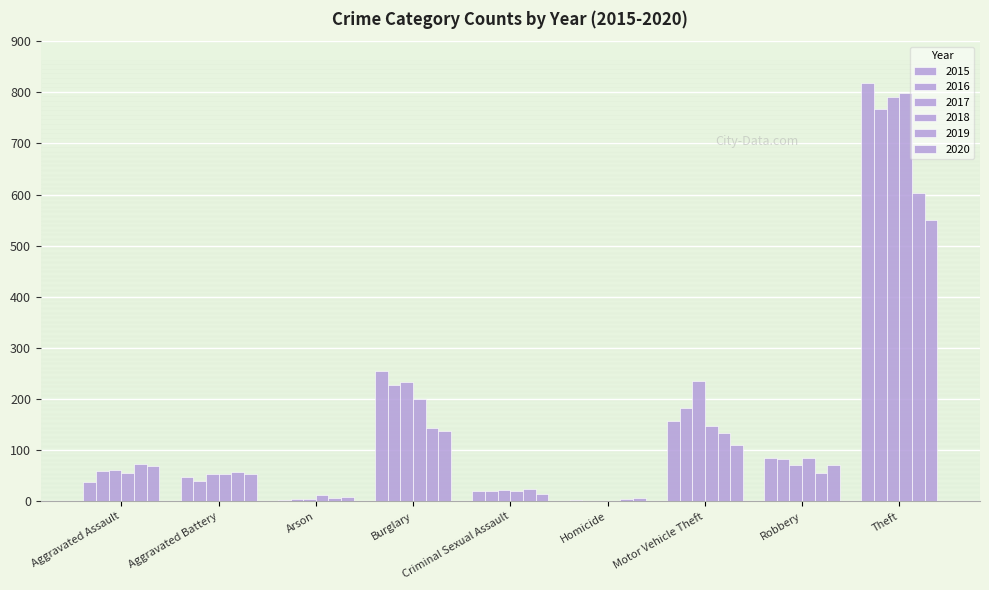

What is the sum of all 2016 values?

1386